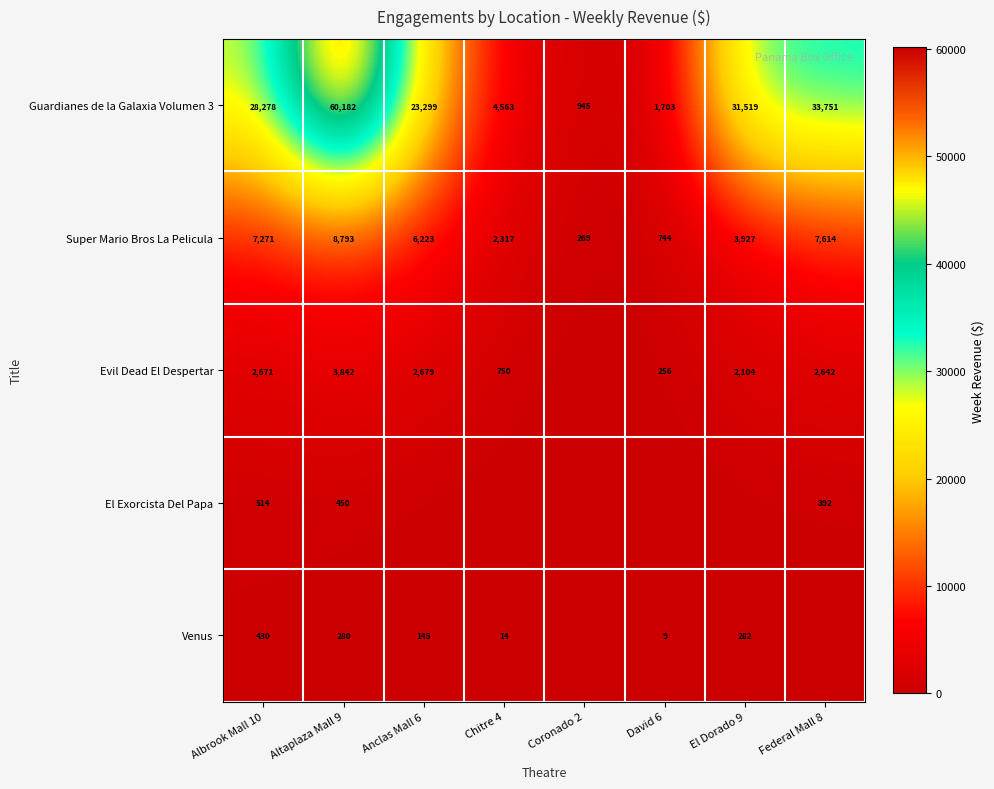

At which label does Super Mario Bros La Pelicula first exceed 6223?

Albrook Mall 10